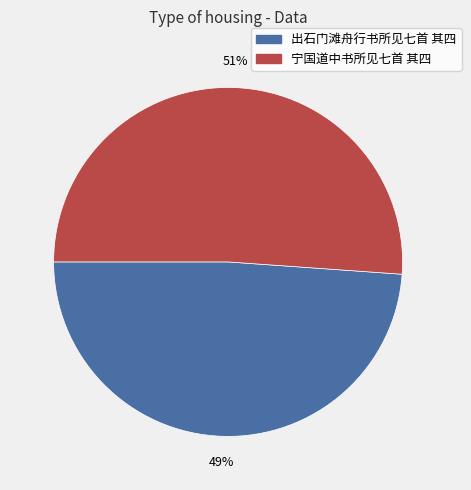

True or false: 出石门滩舟行书所见七首 其四 accounts for 49% of the total.

True